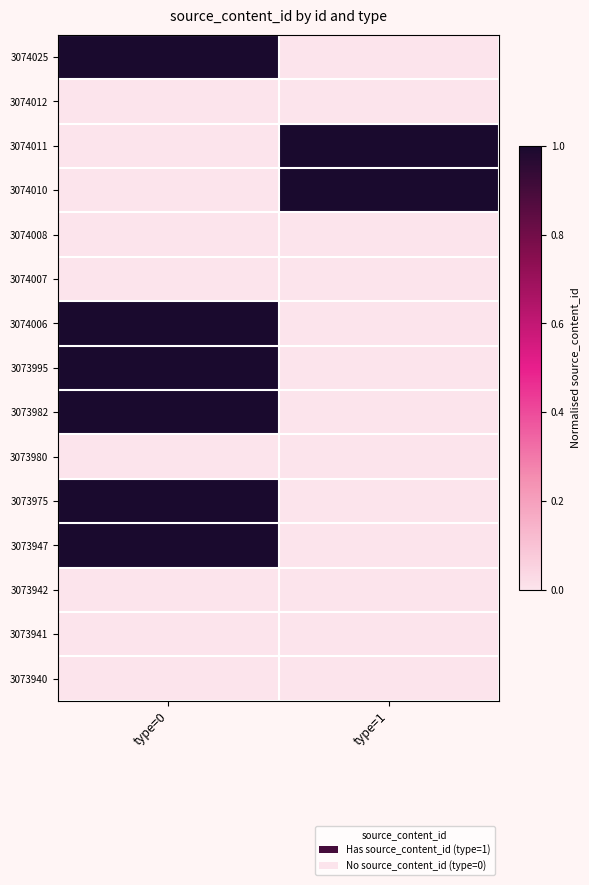

Between type=0 and type=1, which is larger?

type=0